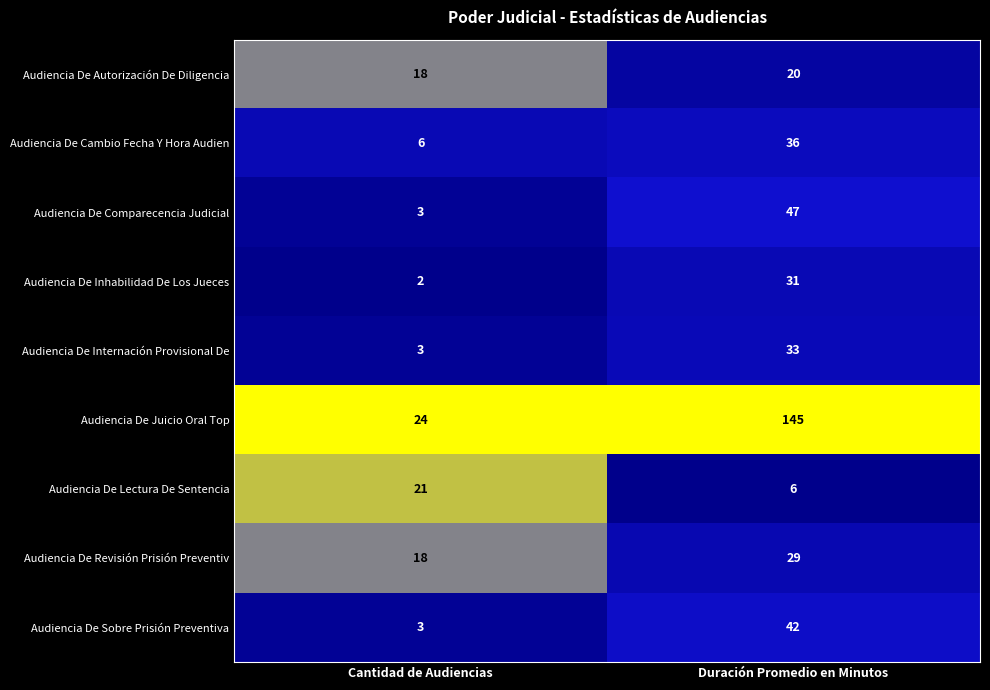

How many distinct data groups are displayed?

9